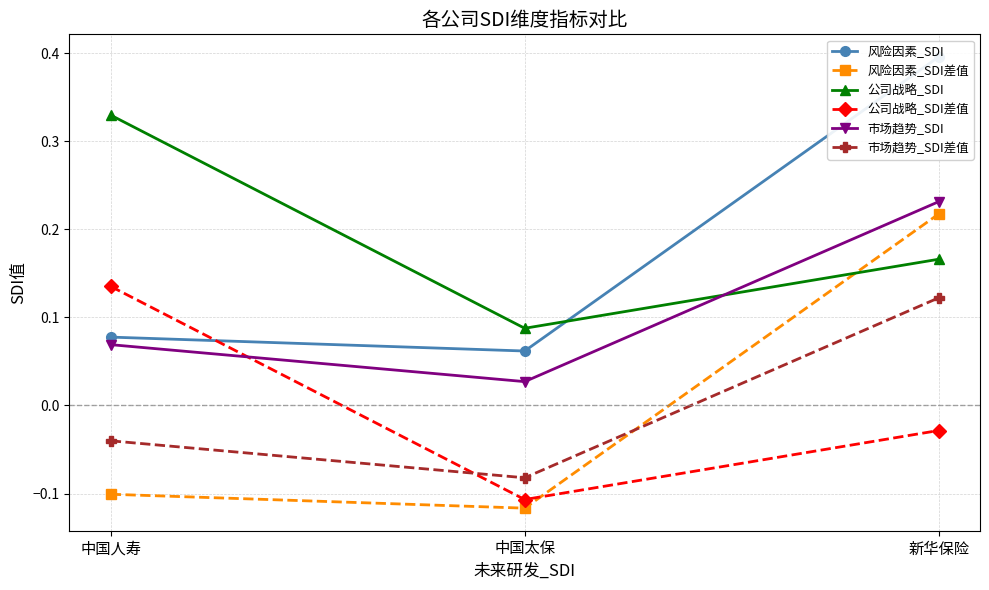

What is the value of the 市场趋势_SDI差值 point at the 3rd from the left?

0.1